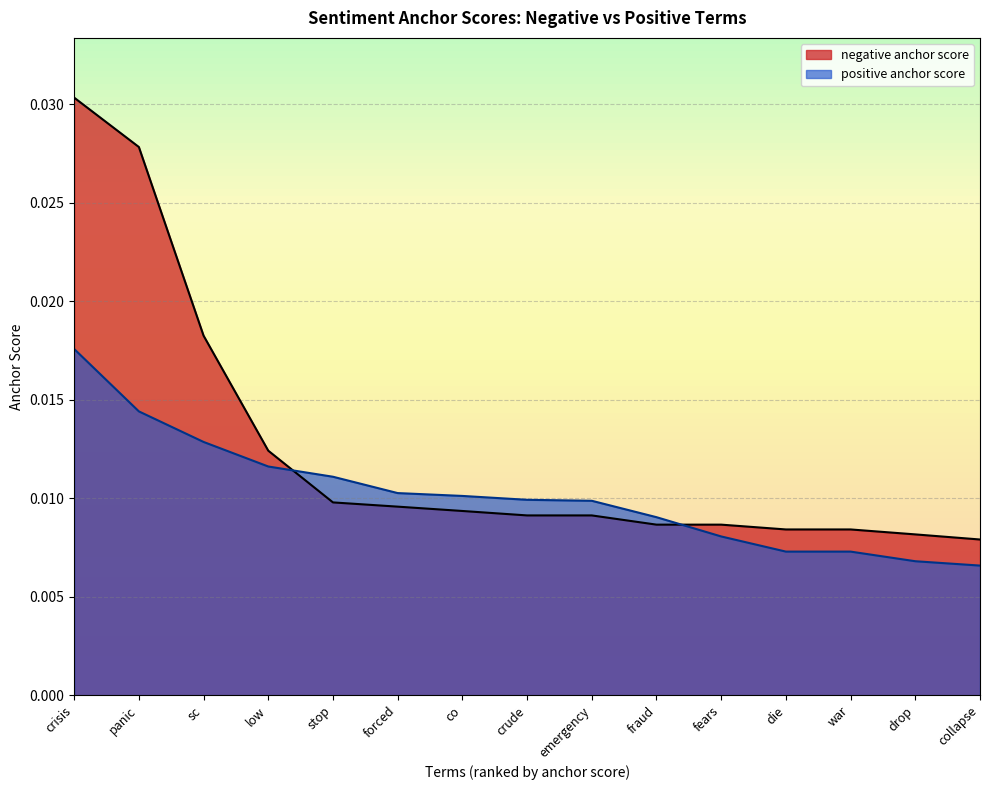

Which category has the highest value in the negative anchor score series?

crisis